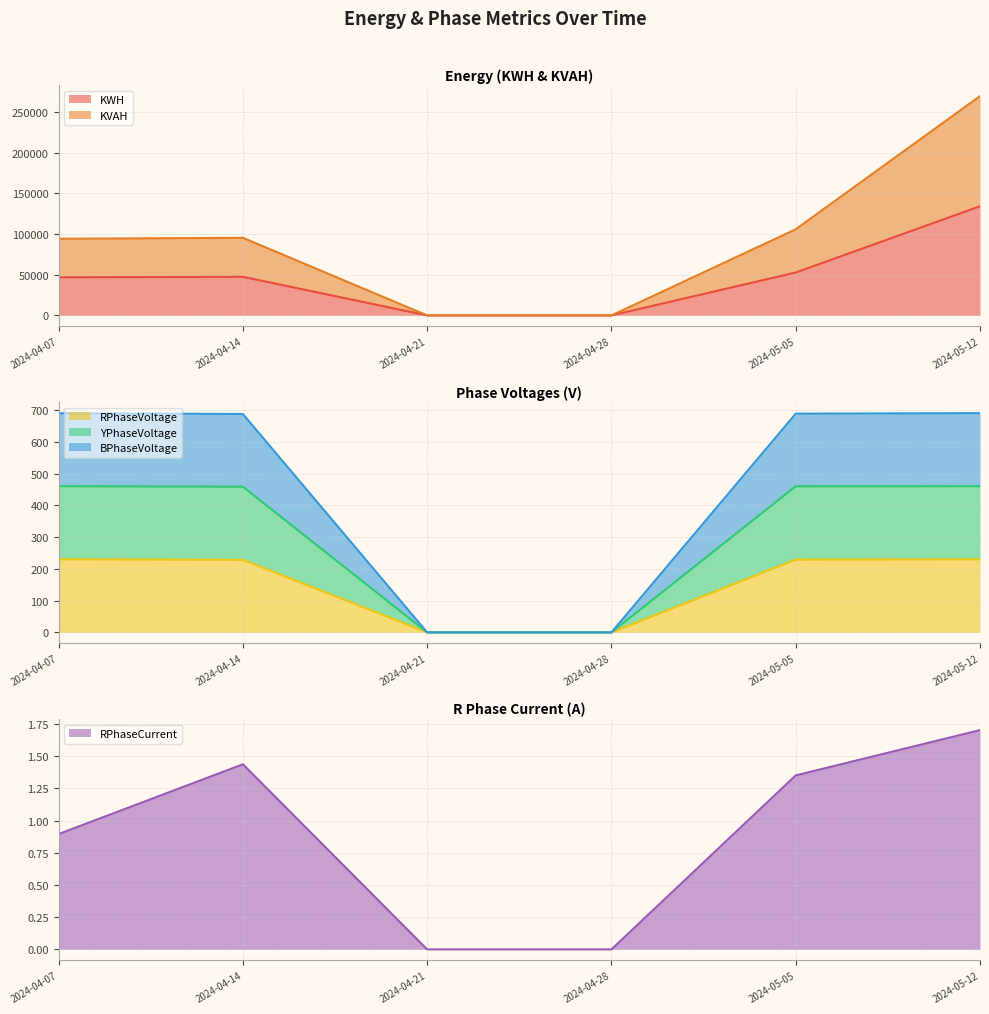

What is the difference between the maximum and minimum values in the YPhaseVoltage series?

460.7